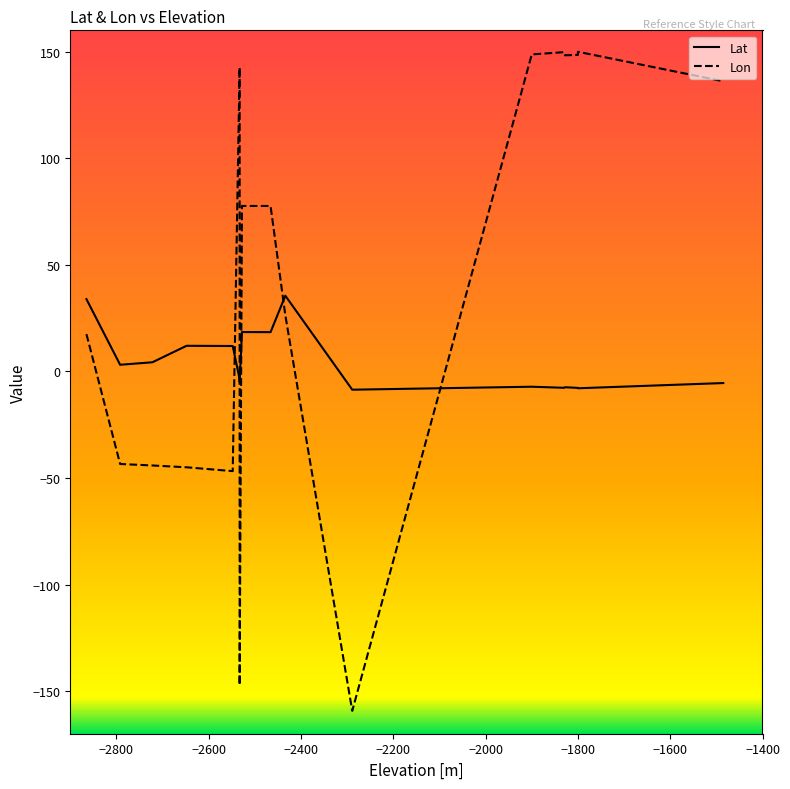

Which has a higher value, −1400 or −1800?

−1400